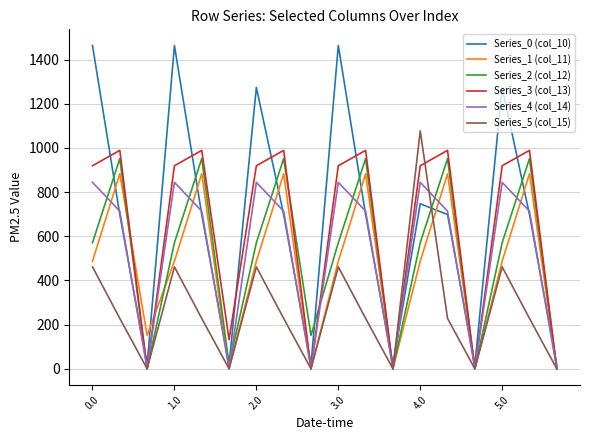

What is the maximum value for Series_5 (col_15)?

1077.3